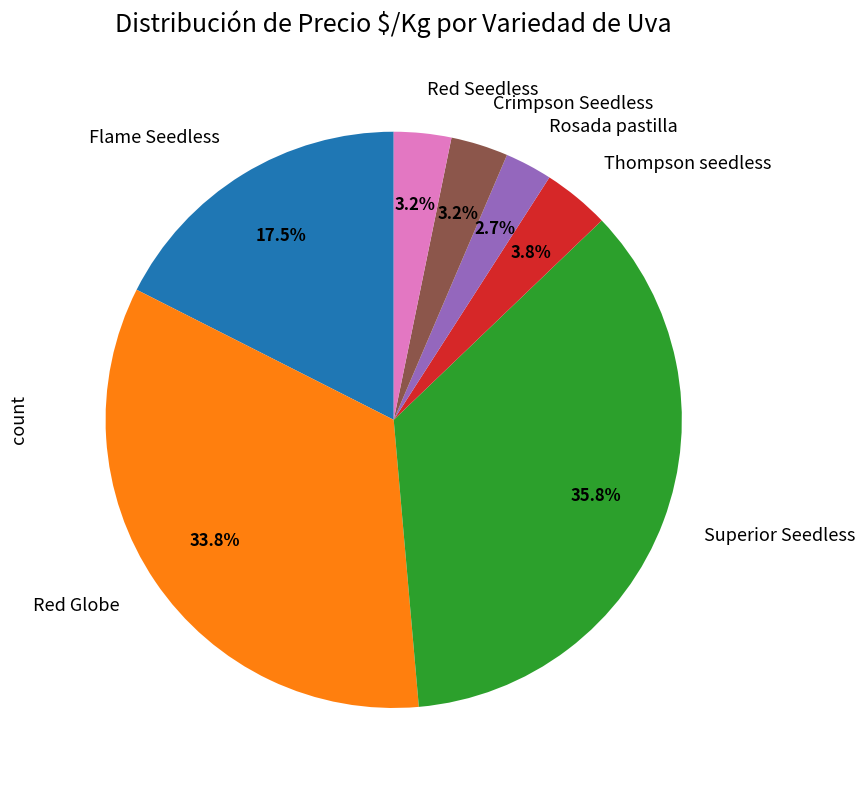

Between Superior Seedless and Crimpson Seedless, which is larger?

Superior Seedless